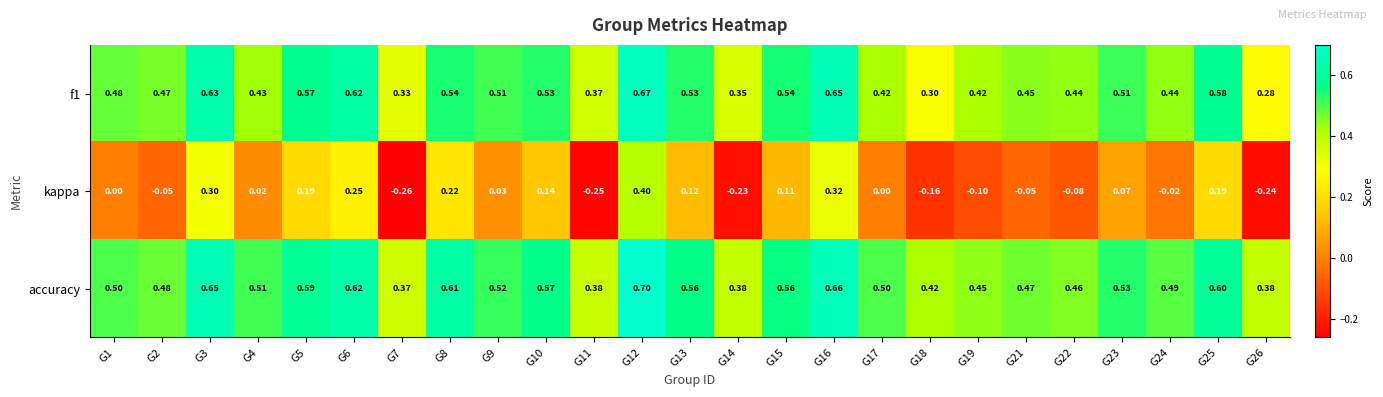

Rank the series at G23 from lowest to highest value.

kappa, f1, accuracy